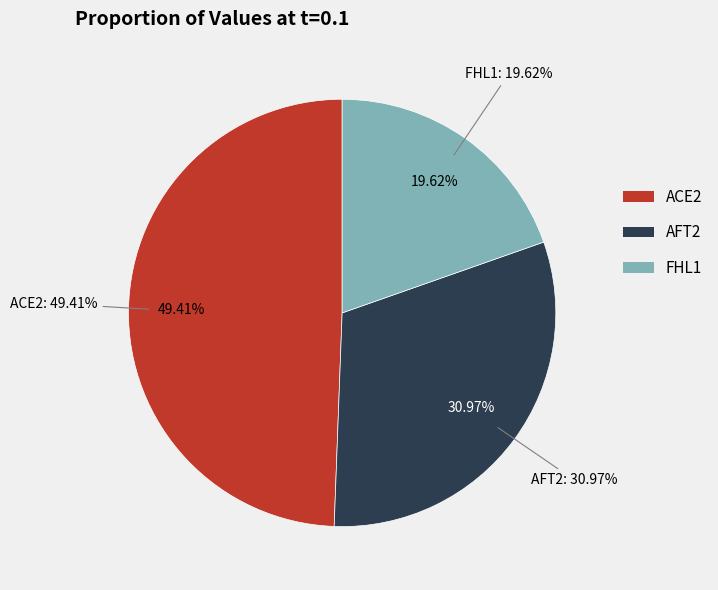

Which category has the biggest portion of the pie?

ACE2